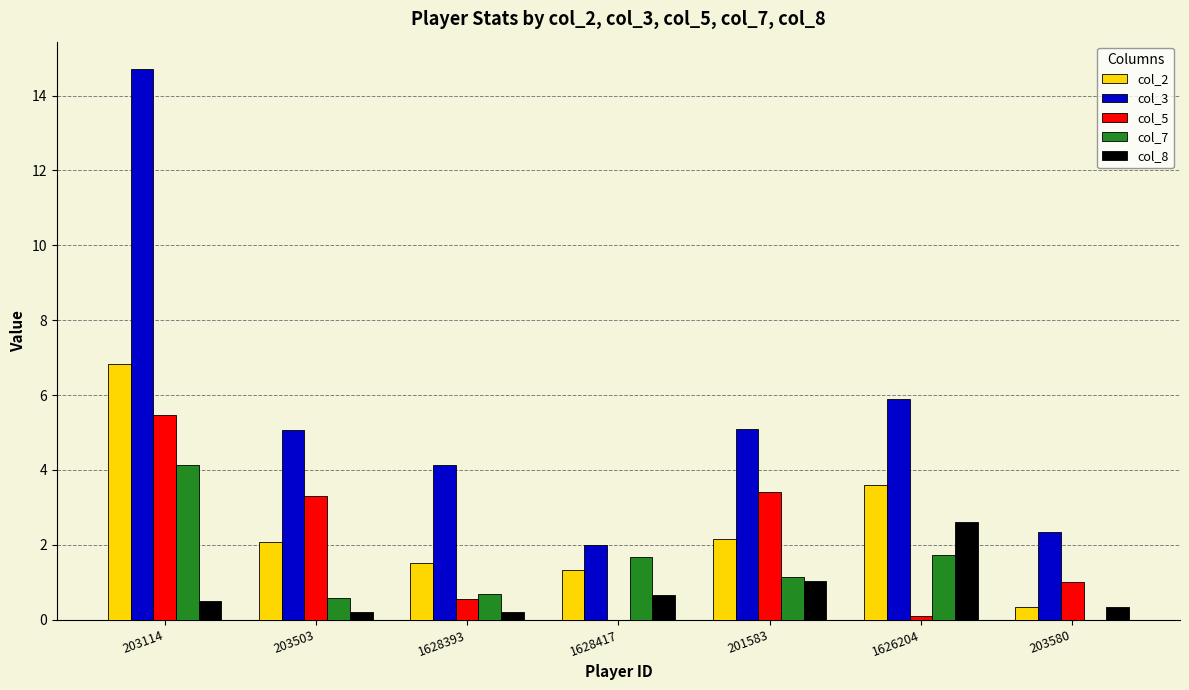

Reading left to right, transcribe all the data shown in this chart.

col_2: 6.8	2.1	1.5	1.3	2.2	3.6	0.3
col_3: 14.7	5.1	4.1	2.0	5.1	5.9	2.3
col_5: 5.5	3.3	0.6	0.0	3.4	0.1	1.0
col_7: 4.1	0.6	0.7	1.7	1.1	1.7	0.0
col_8: 0.5	0.2	0.2	0.7	1.0	2.6	0.3